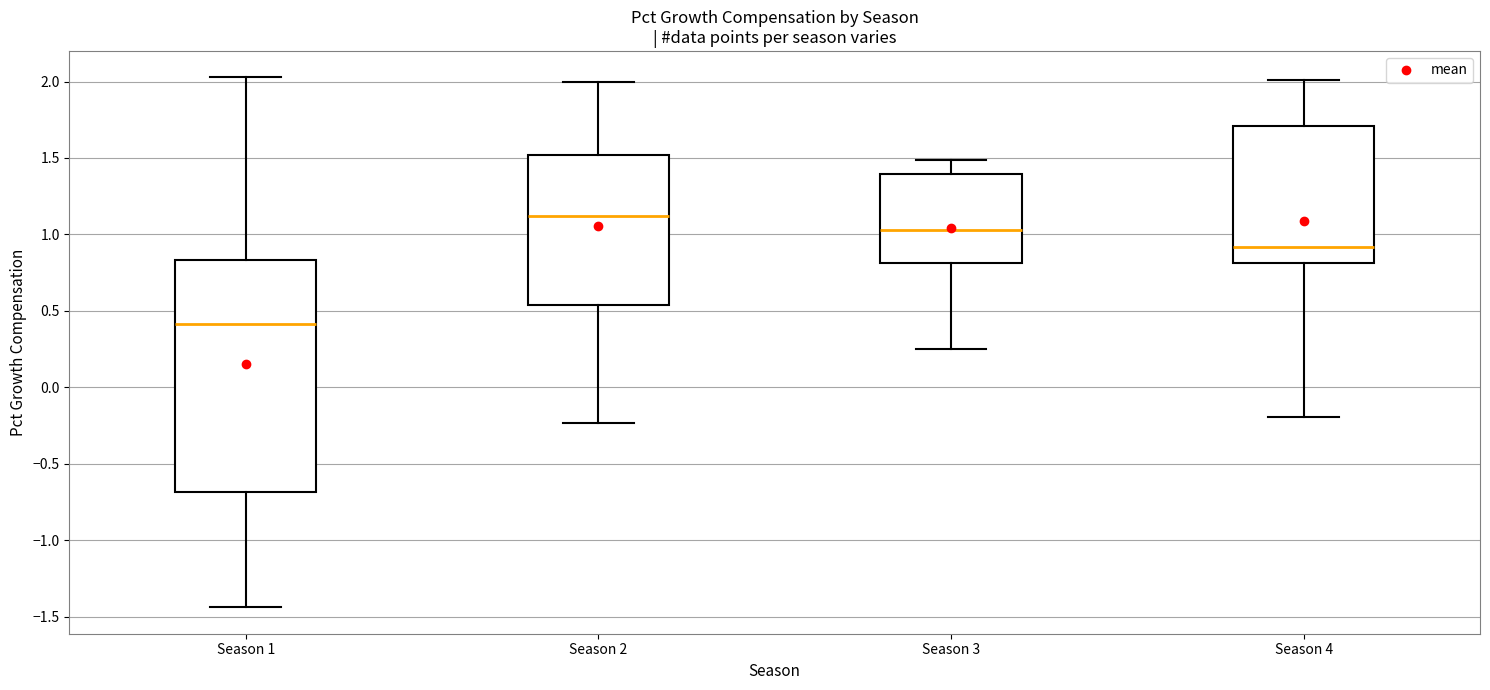

Comparing the boxes themselves (not the whiskers), which one is the tallest?

Season 1